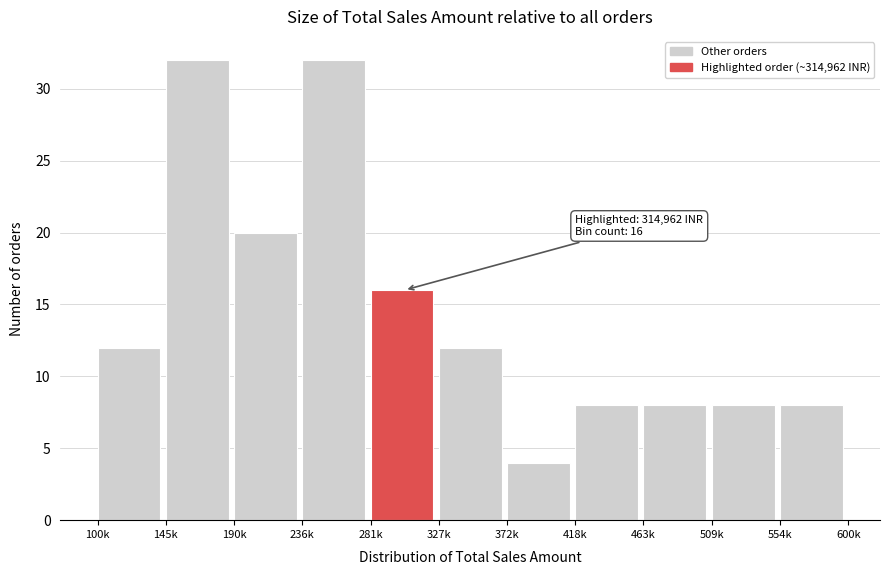

Reading left to right, list all the values displayed in this chart.

12	32	20	32	16	12	4	8	8	8	8